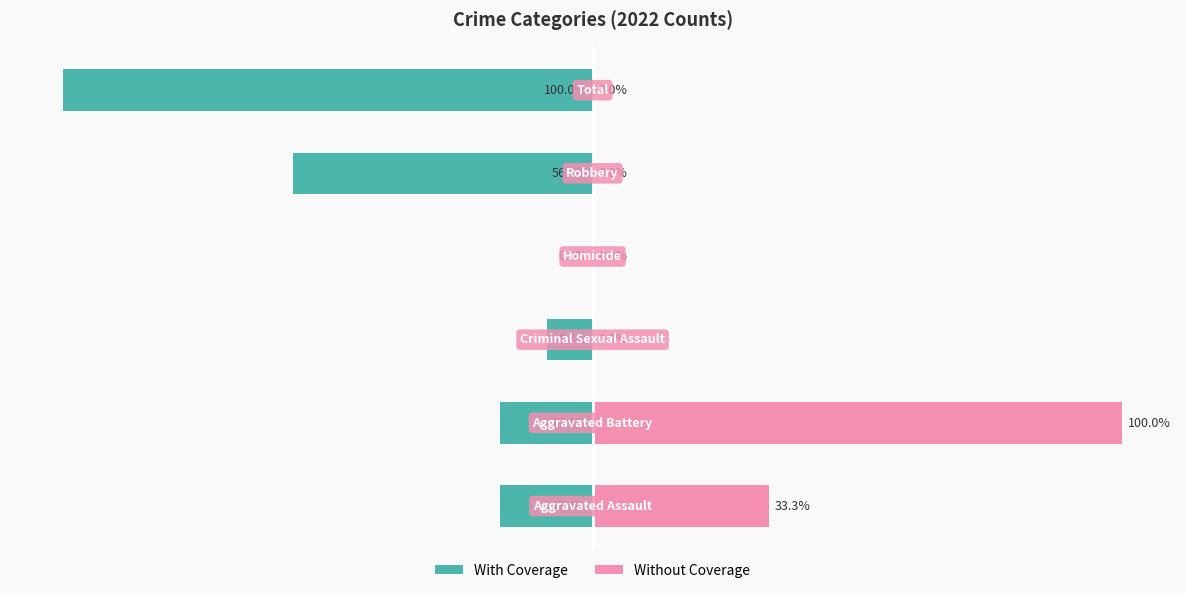

The With Coverage series shows -24.3 at 0. True or false?

False